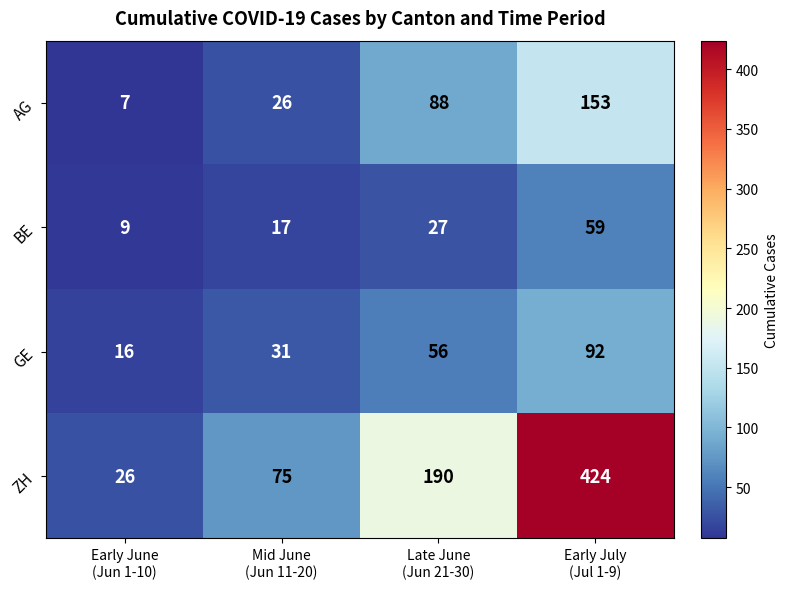

How many AG values are between 26 and 153?

3